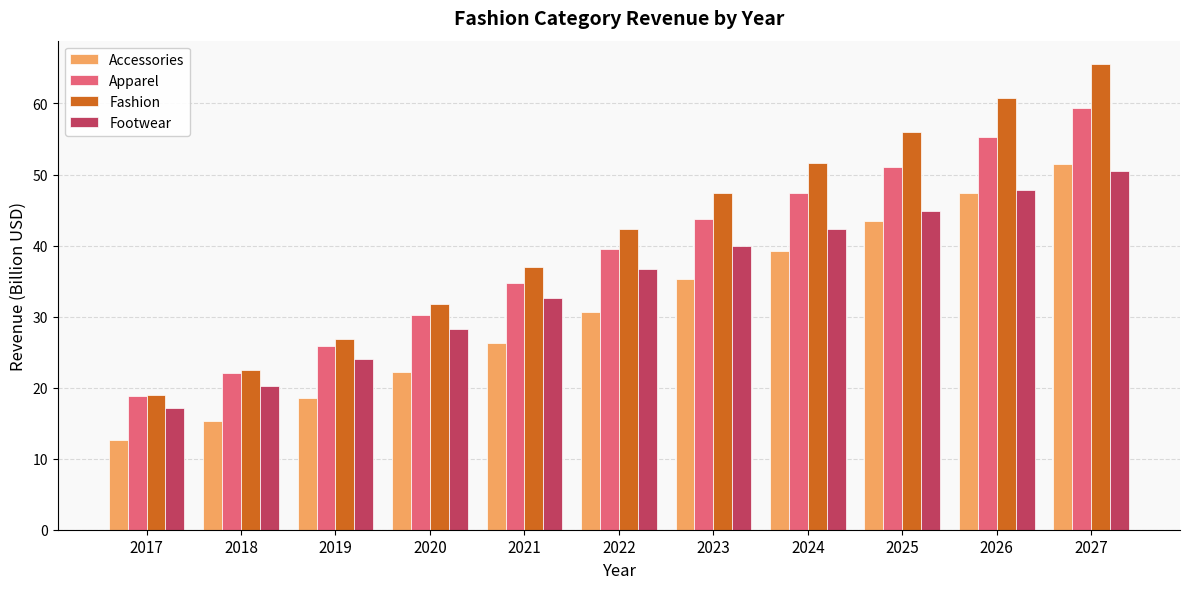

List the labels in order of Apparel value, smallest first.

2017, 2018, 2019, 2020, 2021, 2022, 2023, 2024, 2025, 2026, 2027